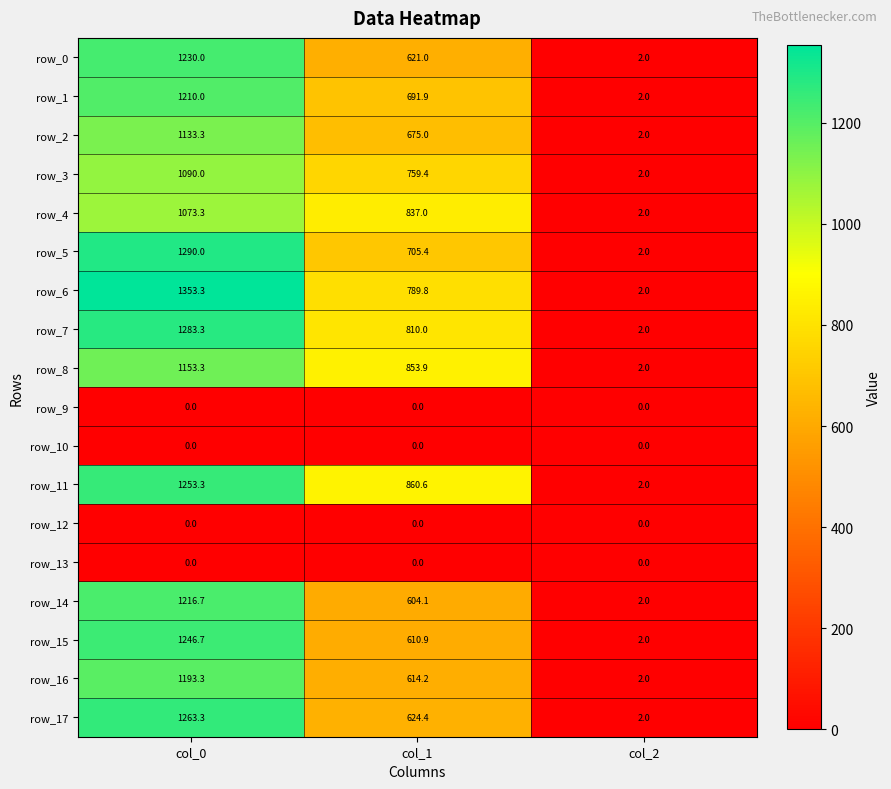

Where does the row_14 series first go above 604?

col_0